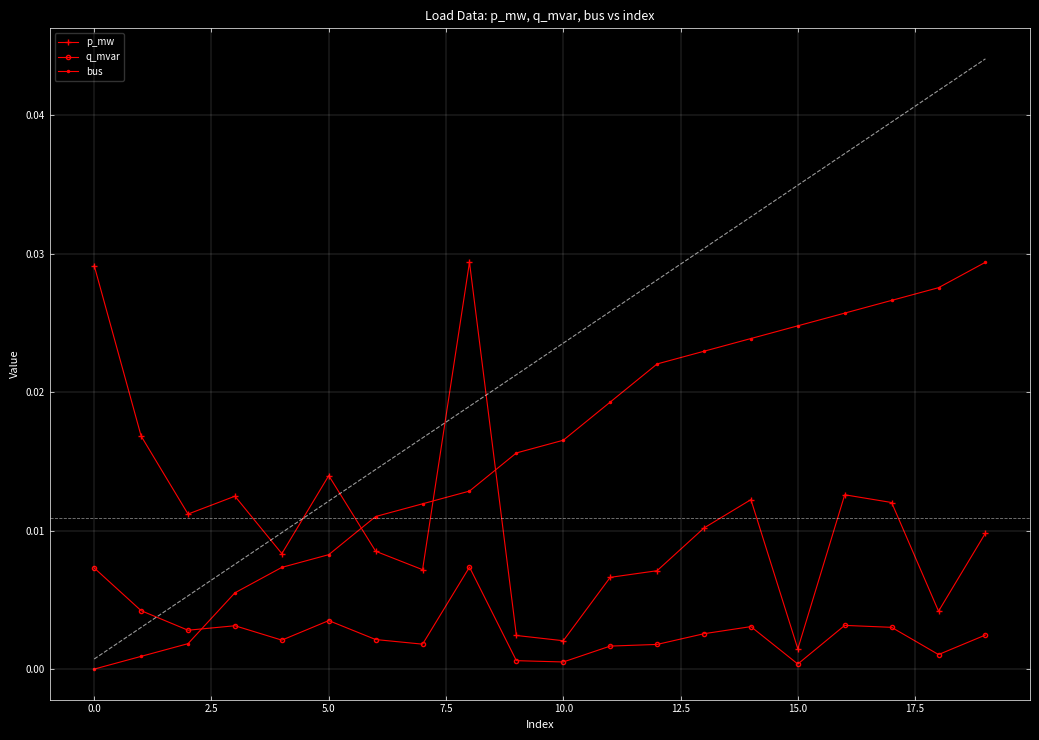

True or false: p_mw has a value of 0.0 at 14.

True